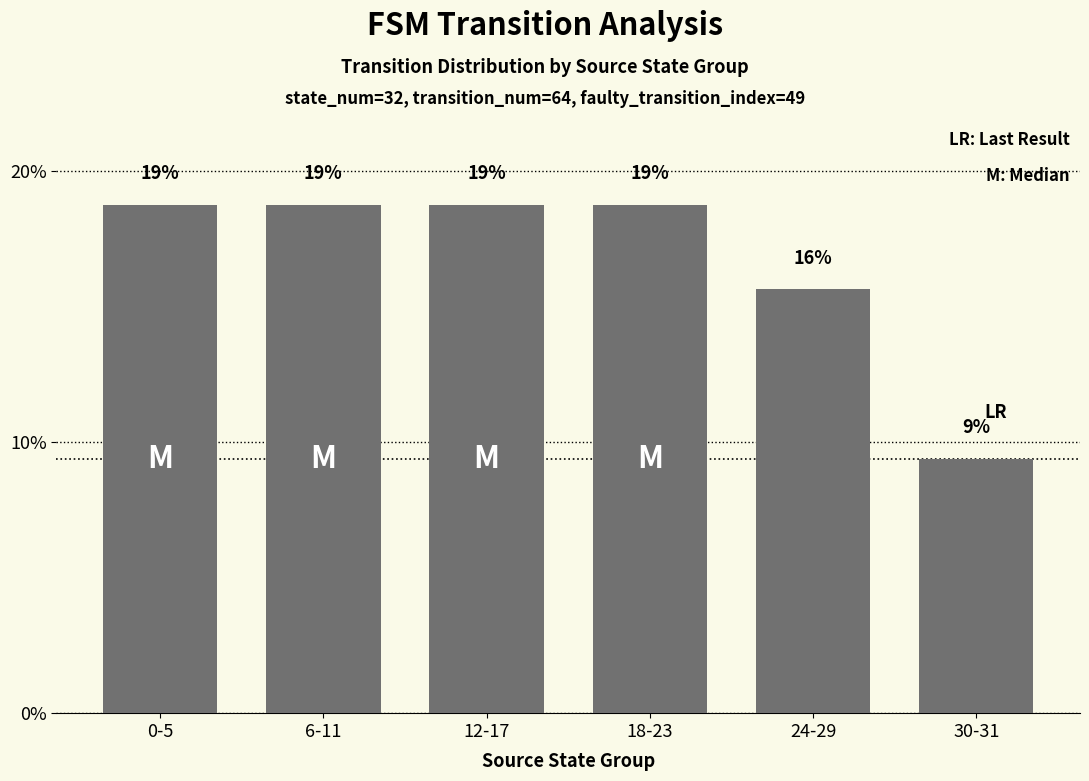

The chart shows a value of 6.0 at 24-29. True or false?

False